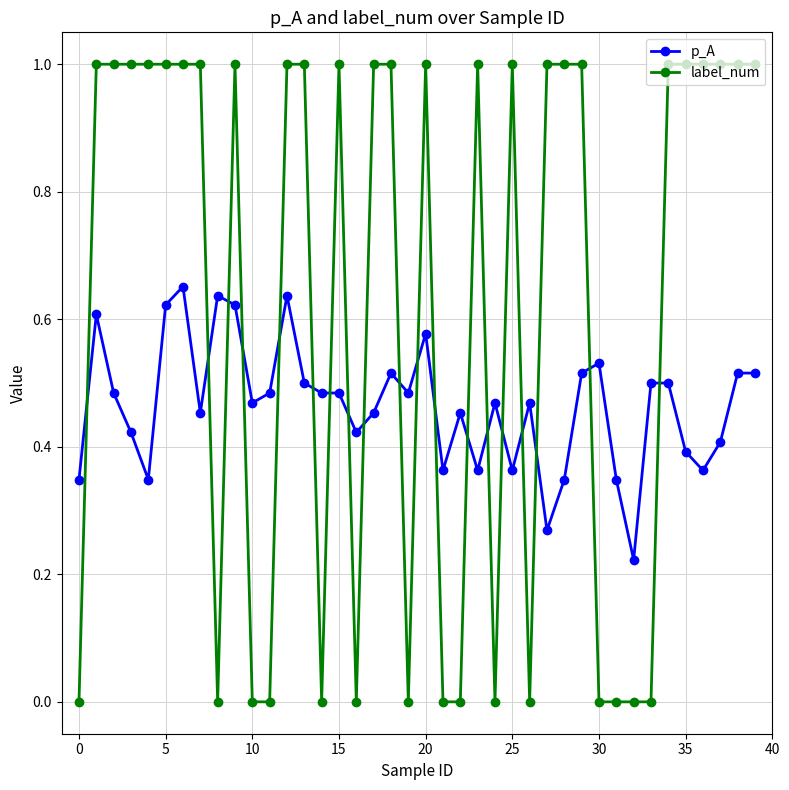

True or false: label_num and p_A intersect in this chart.

True